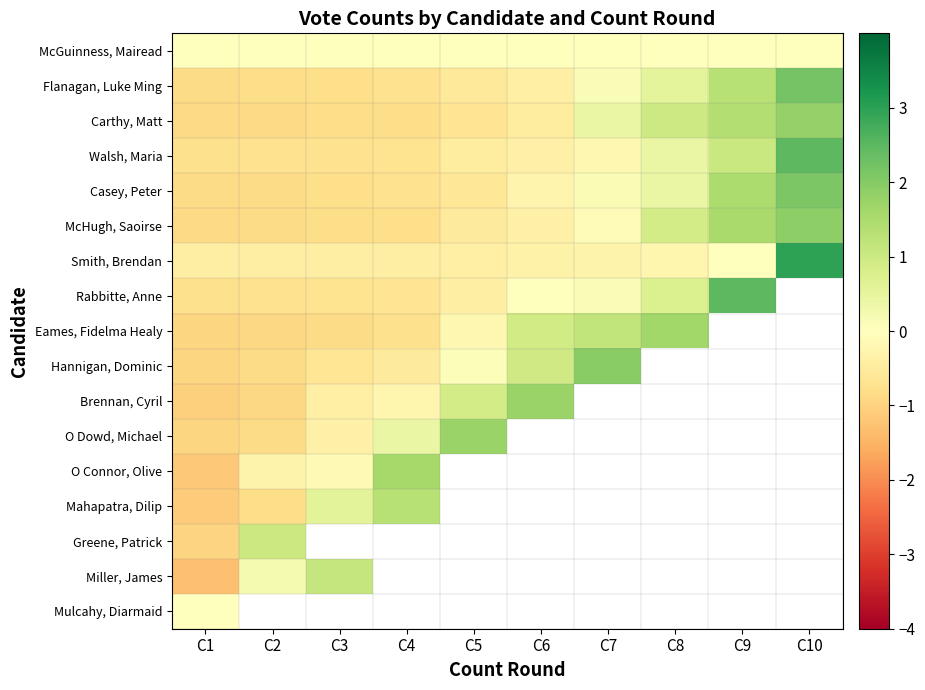

Which series changed the most between C6 and C10?

Smith, Brendan